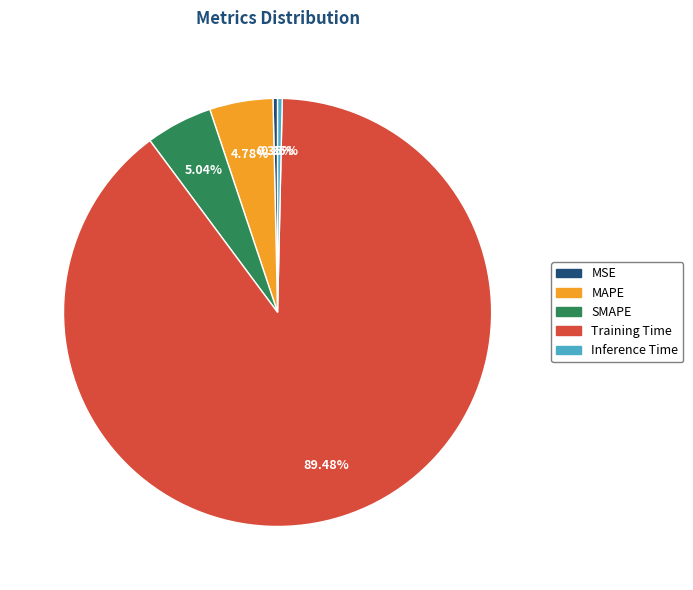

To the nearest percent, what is the difference between the largest and smallest slice percentages?

89%